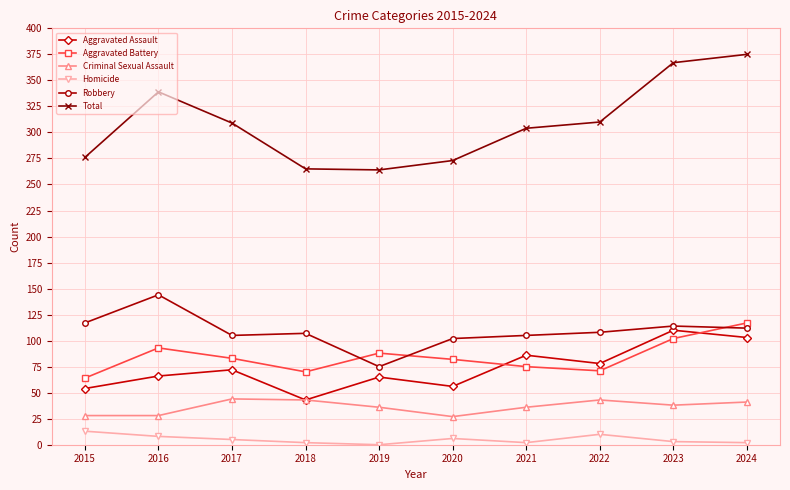

What is the greatest value displayed?

375